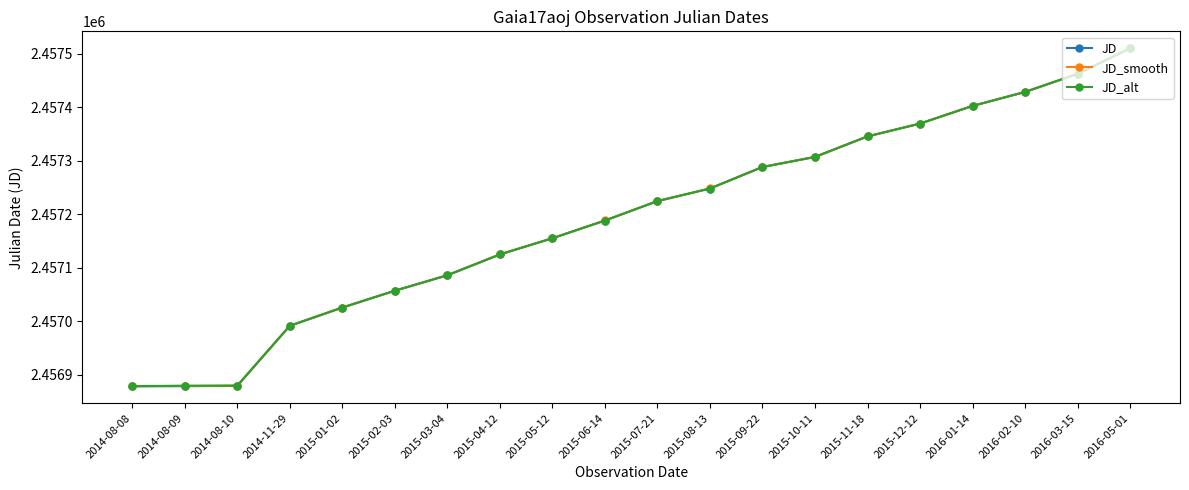

What is the sum of all JD values?

49143849.4